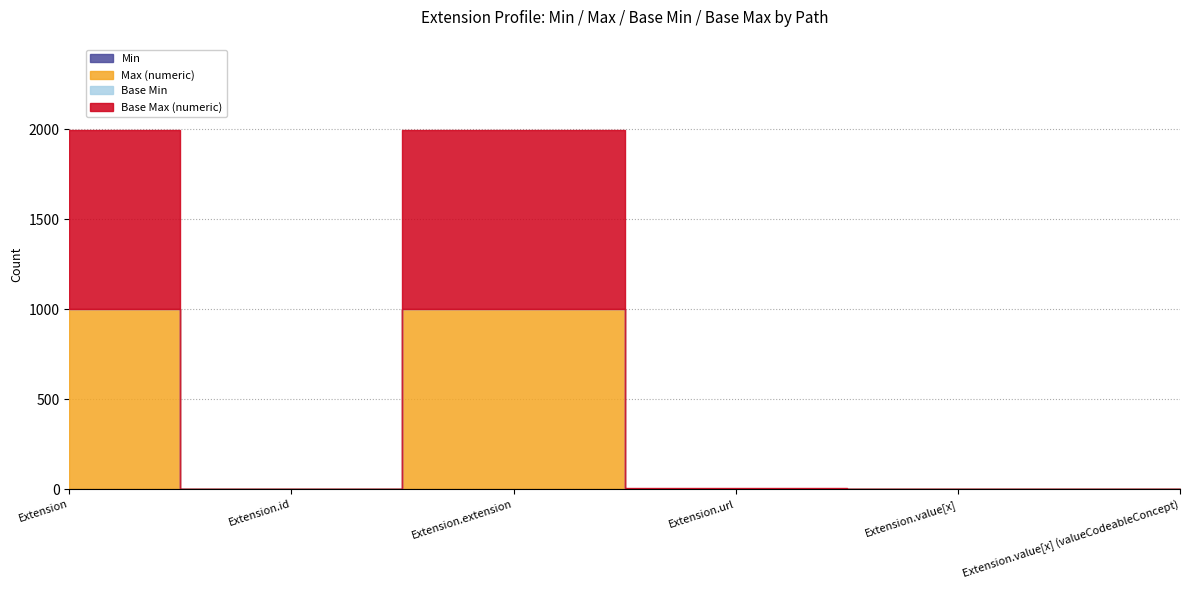

Which series changed the most between Extension.extension and Extension.url?

Max (numeric)